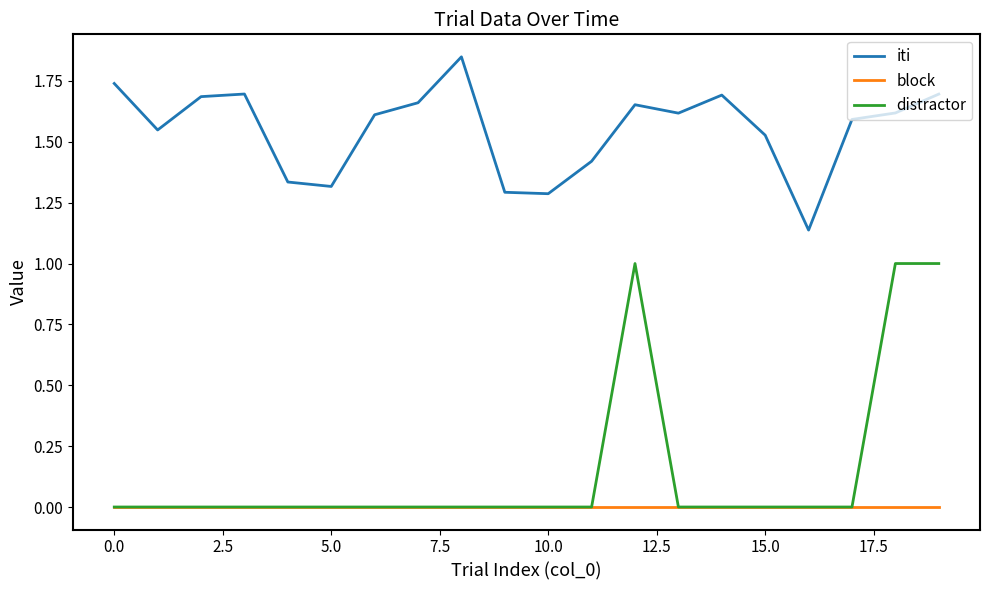

Which series has the widest spread of values?

distractor